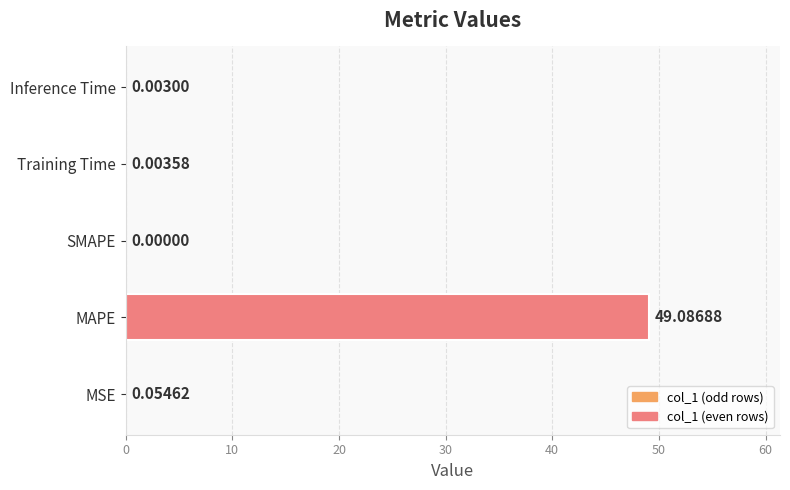

What is the sum of all values?

49.1